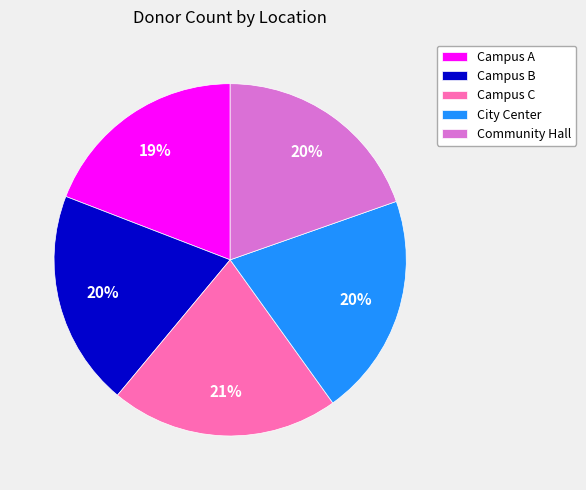

Is it true that Campus C is 21% of the pie?

True